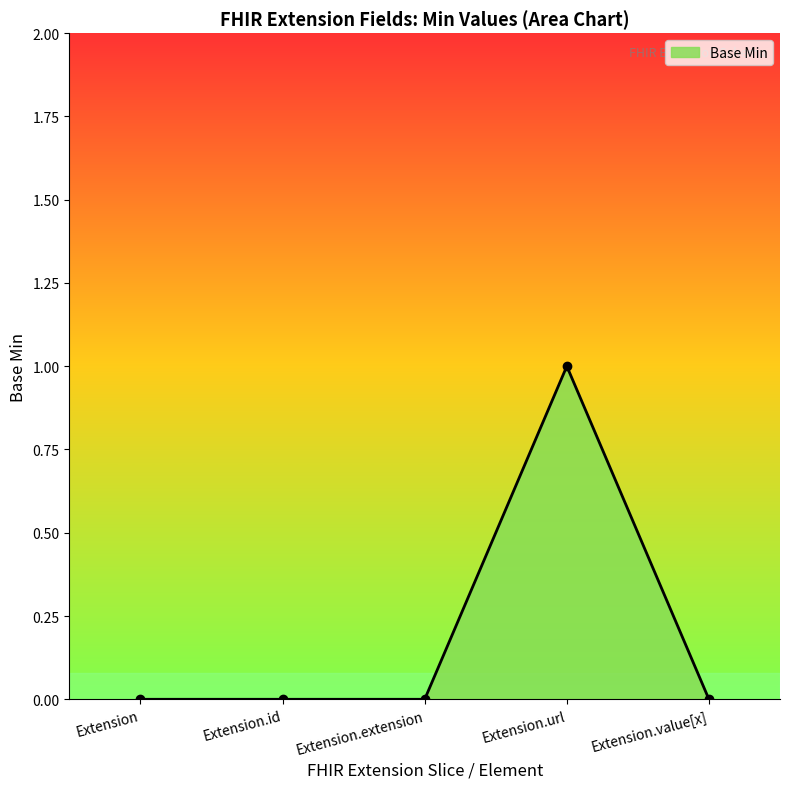

What is the label of the 1st point from the right?

Extension.value[x]